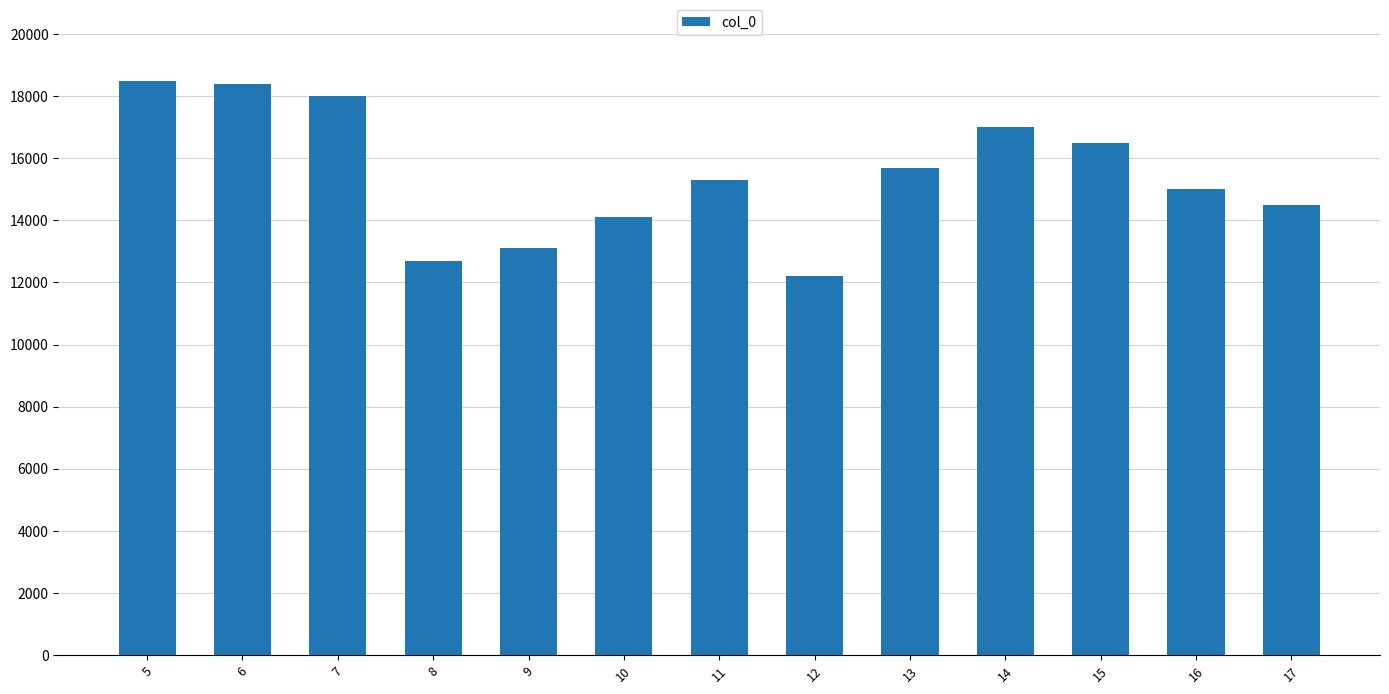

Which has a higher value, 9 or 14?

14